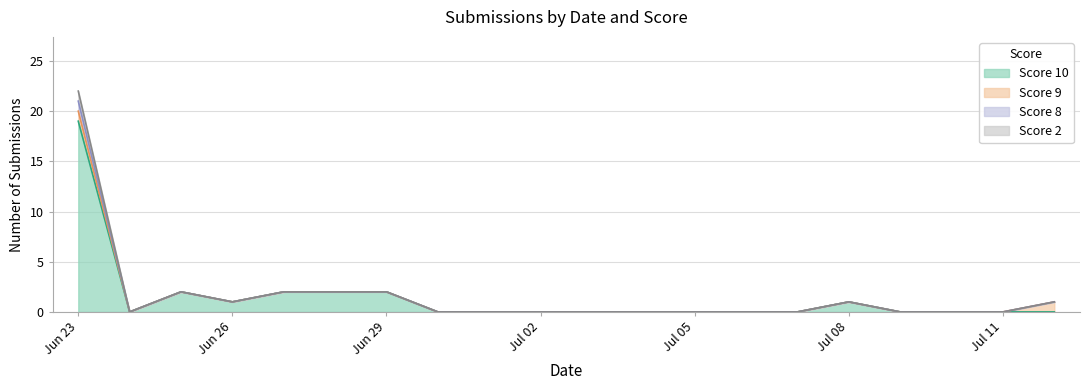

Which has a higher value, Jun 29 or Jul 05?

Jun 29